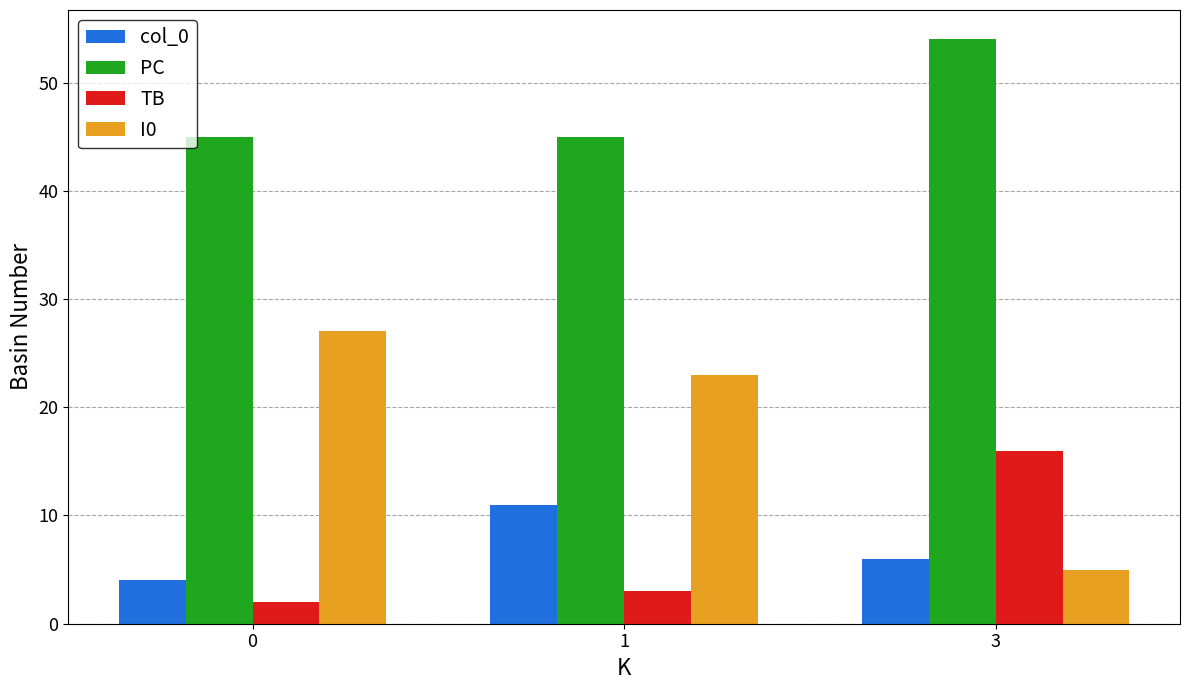

What is the sum of the I0 values at 1 and 3?

28